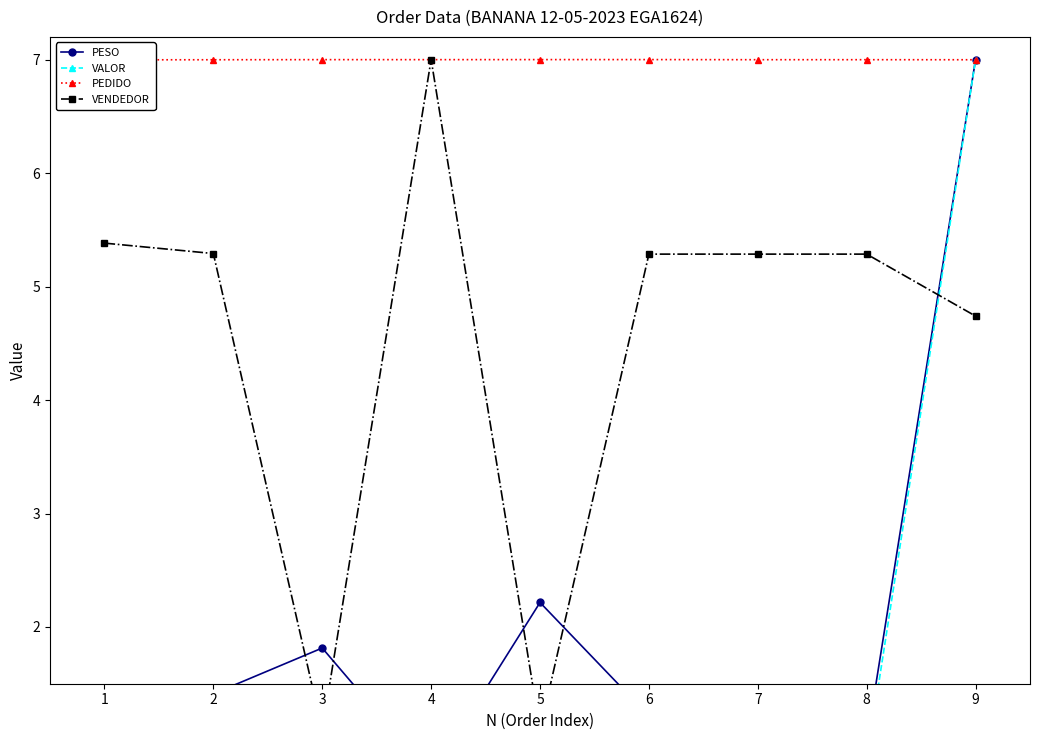

At which label does VALOR reach its minimum?

7